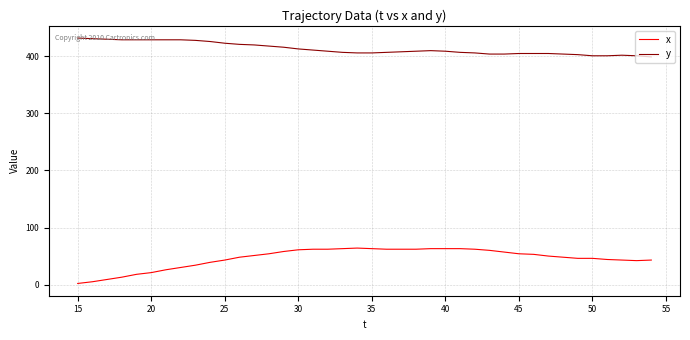

Which series has the widest spread of values?

x